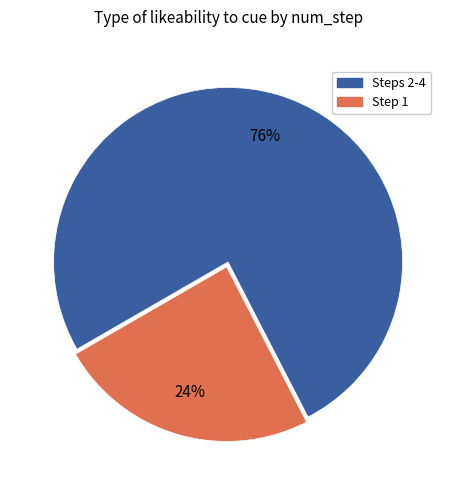

To the nearest percent, what is the difference between the largest and smallest slice percentages?

52%